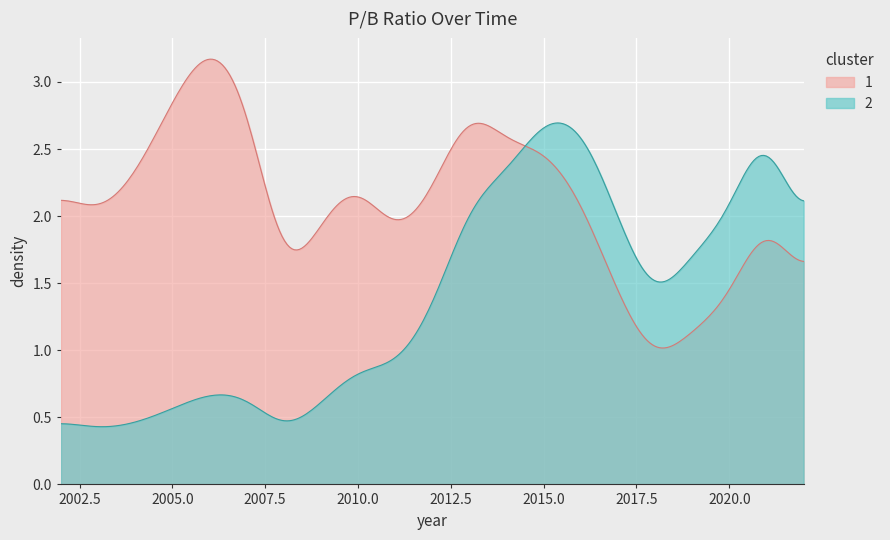

True or false: the data shows 1.9 at 2020.

True